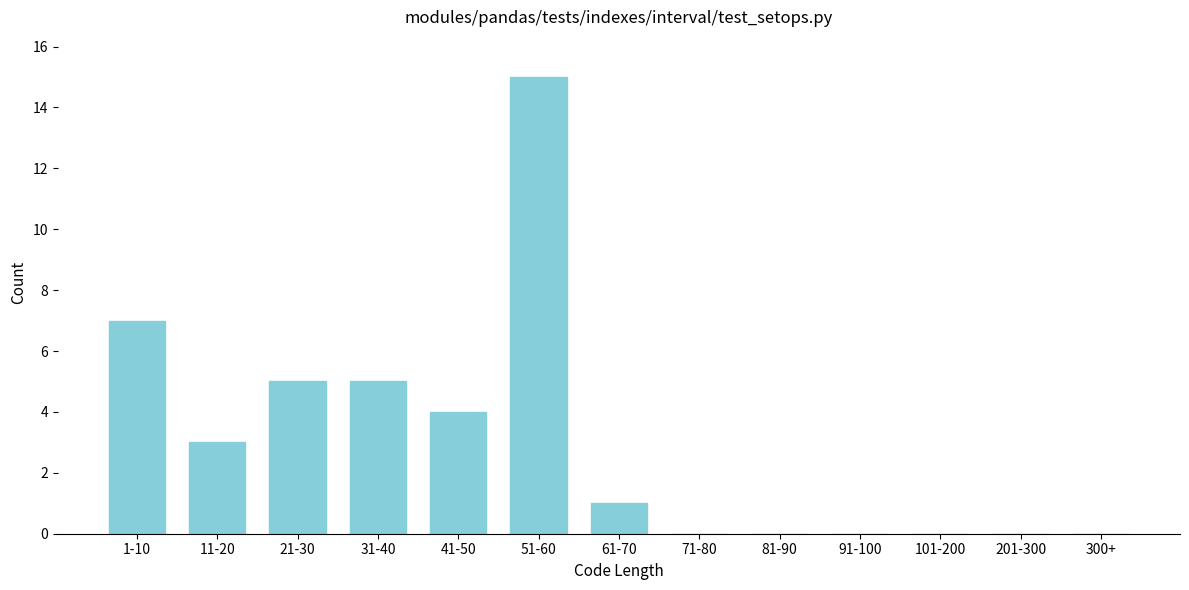

Reading left to right, list all the values displayed in this chart.

1-10=7	11-20=3	21-30=5	31-40=5	41-50=4	51-60=15	61-70=1	71-80=0	81-90=0	91-100=0	101-200=0	201-300=0	300+=0